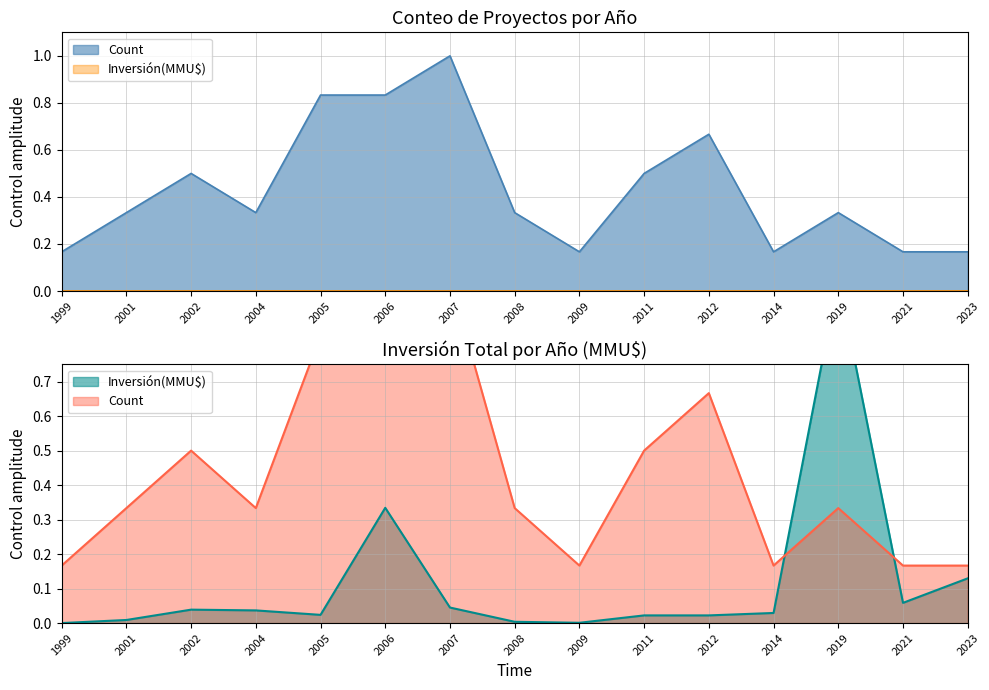

Rank the series by their maximum value, from lowest to highest.

Inversión(MMU$), Count